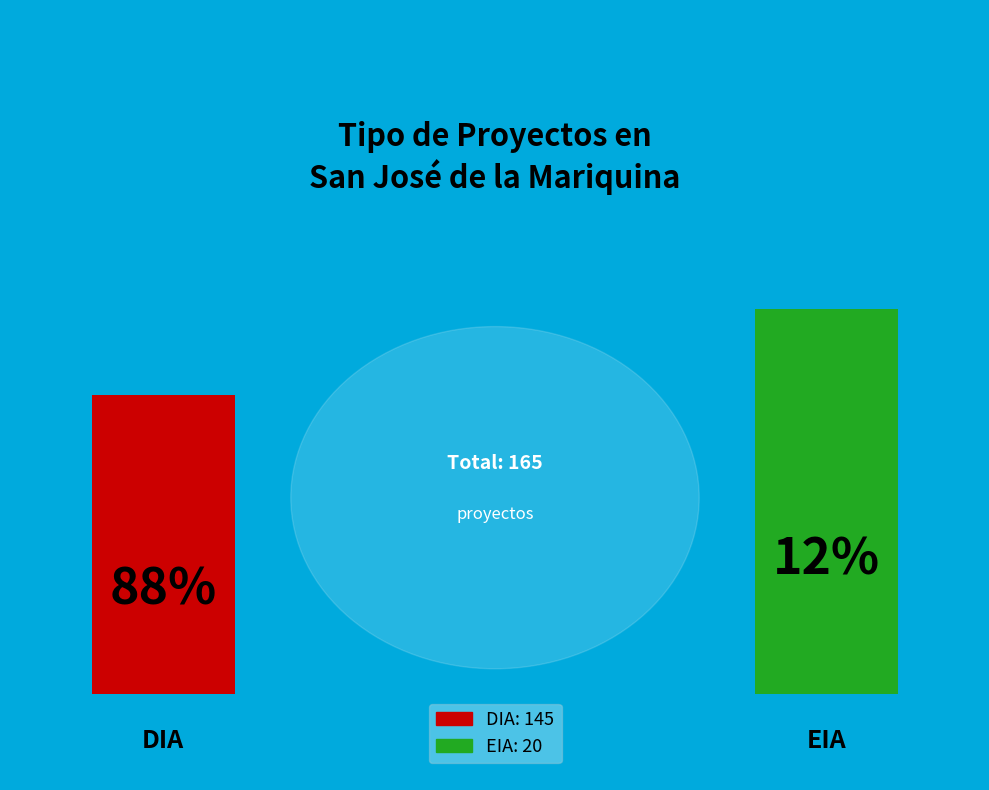

Between DIA and EIA, which is larger?

DIA